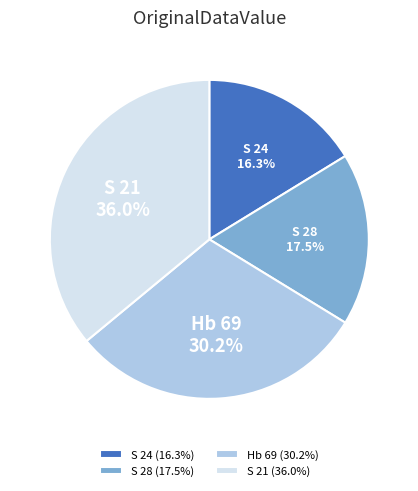

What percentage is NOT represented by S 28?

82.5%